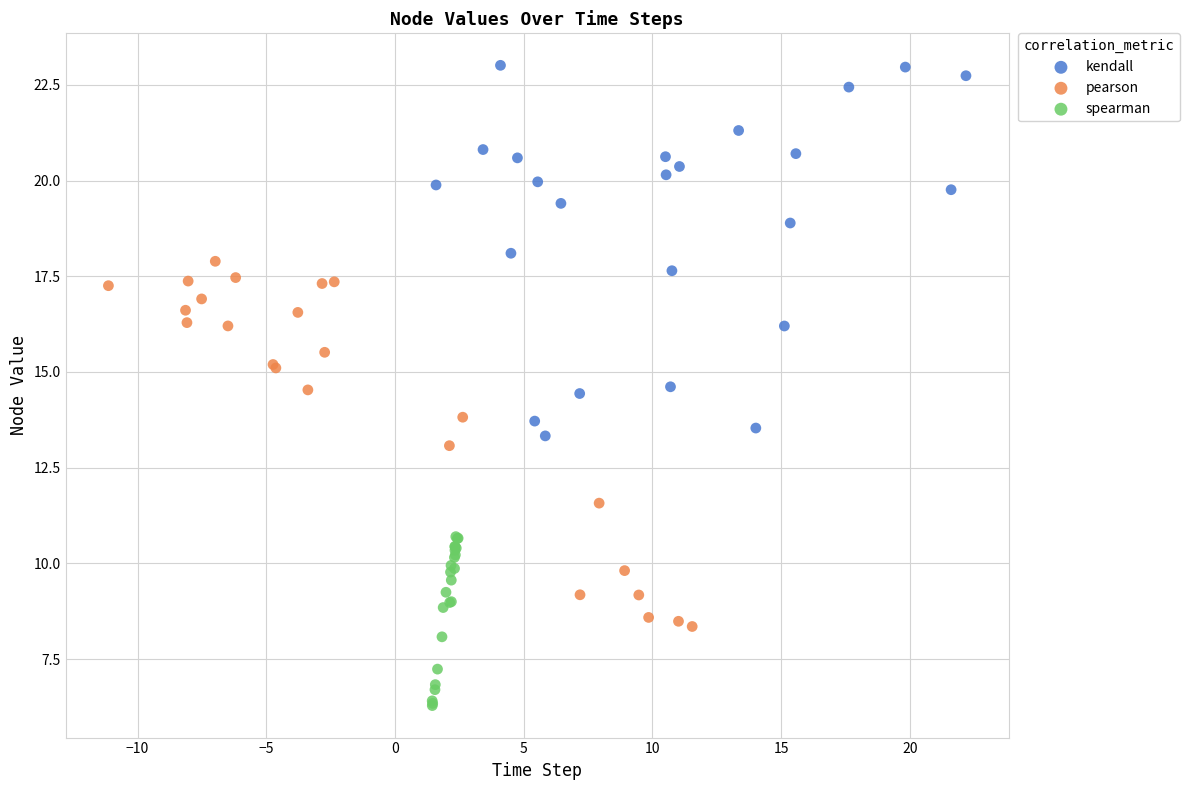

Which series contains the lowest Y value?

spearman